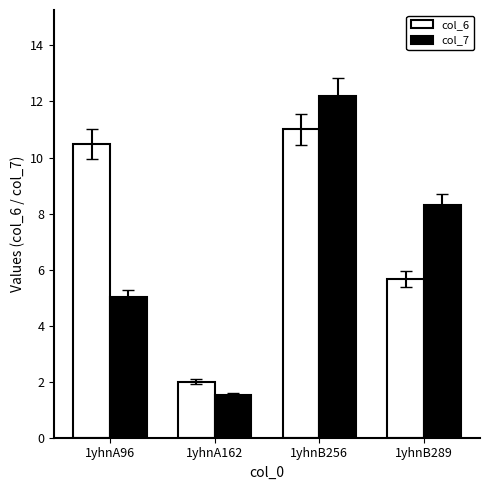

What is the spread (max minus min) of values at 1yhnB256?

1.2